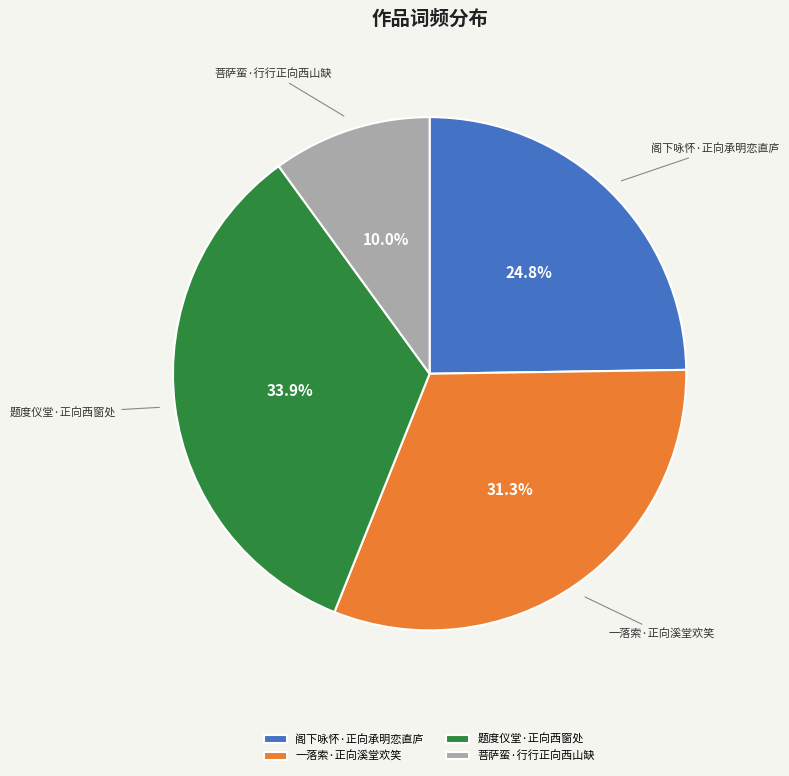

Count the number of slices in the pie.

4